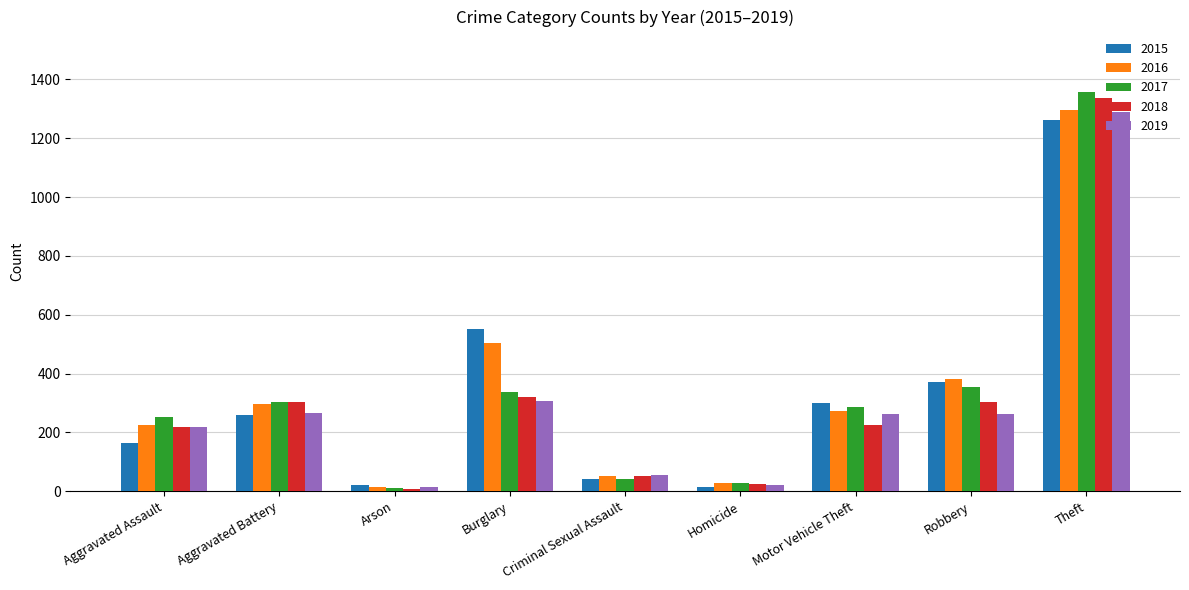

What are all the series names shown in the legend?

2015, 2016, 2017, 2018, 2019